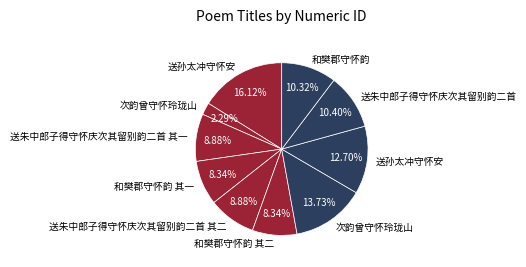

Which category has the smallest portion of the pie?

次韵曾守怀玲珑山